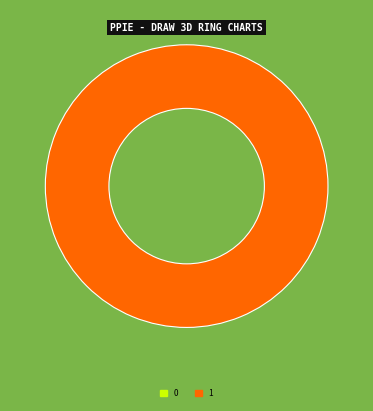

What is the total percentage of 1 and 0?

100.0%